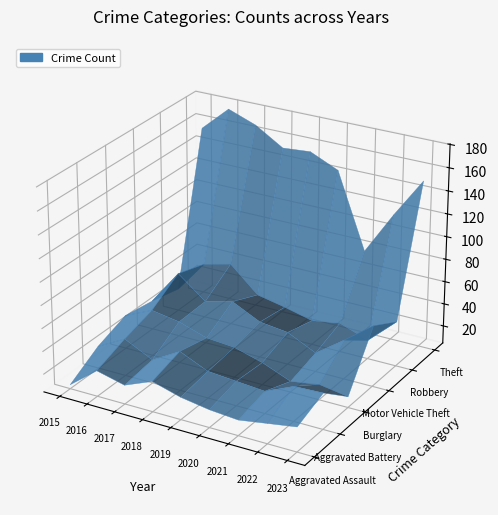

Reading right to left, transcribe all the data shown in this chart.

Aggravated Assault: 26	22	18	20	24	31	21	27	8
Aggravated Battery: 36	35	24	26	28	39	25	37	24
Burglary: 14	18	14	24	31	33	41	45	34
Motor Vehicle Theft: 58	39	21	33	36	48	42	61	30
Robbery: 44	21	30	26	32	37	59	53	24
Theft: 151	116	78	144	155	153	168	177	155